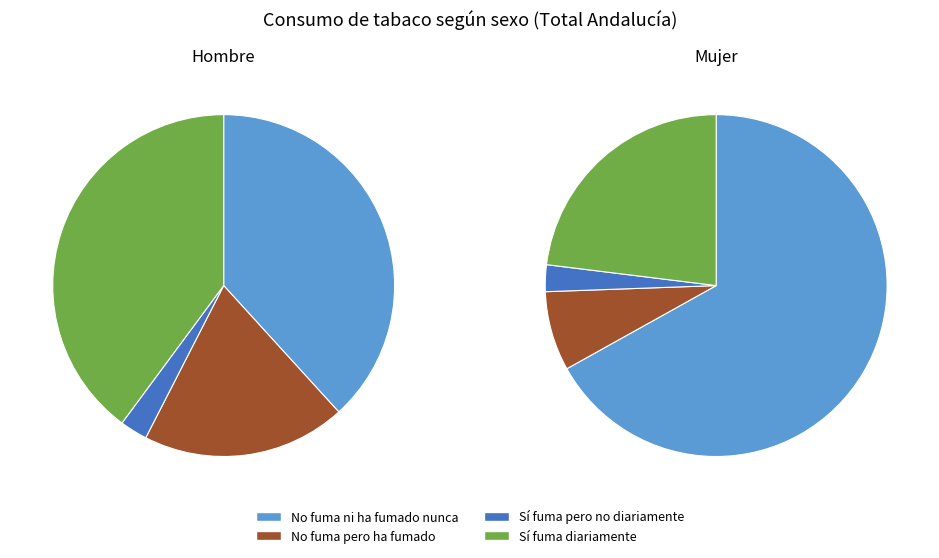

Does Hombre account for over 50% of the chart?

No